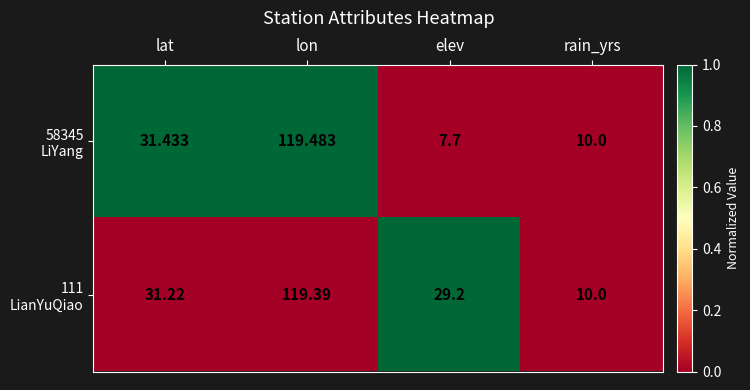

What is the spread (max minus min) of values at elev?

21.5